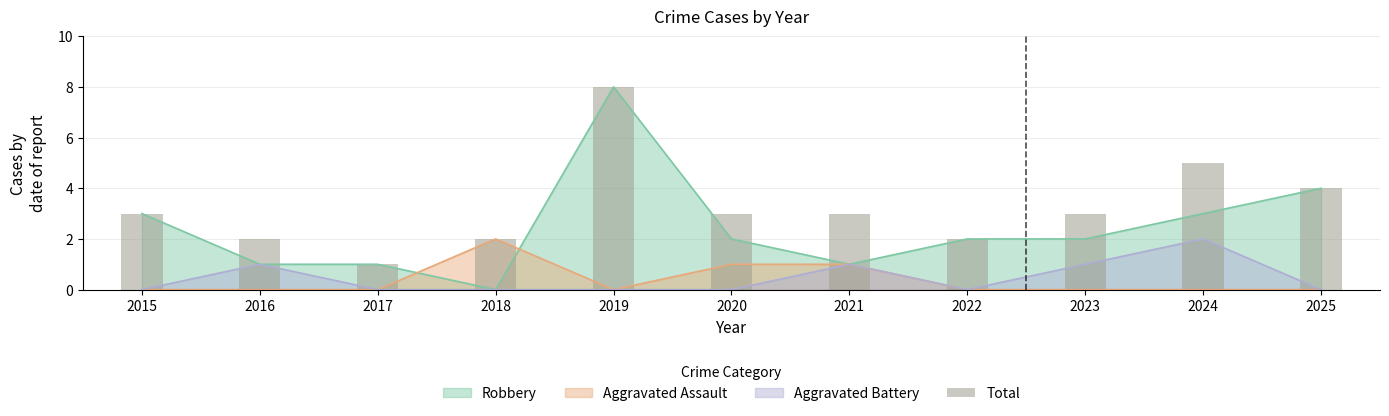

How many values are between 2 and 4?

8